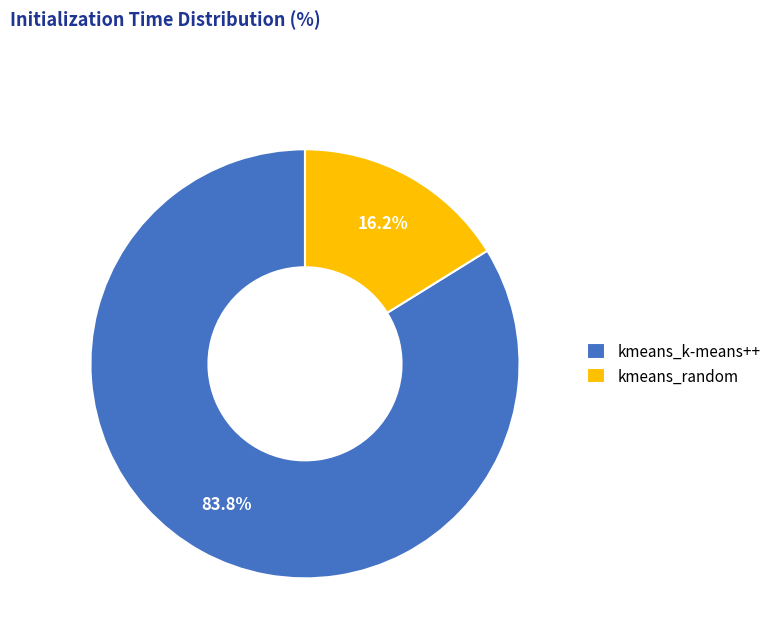

Between kmeans_random and kmeans_k-means++, which is larger?

kmeans_k-means++